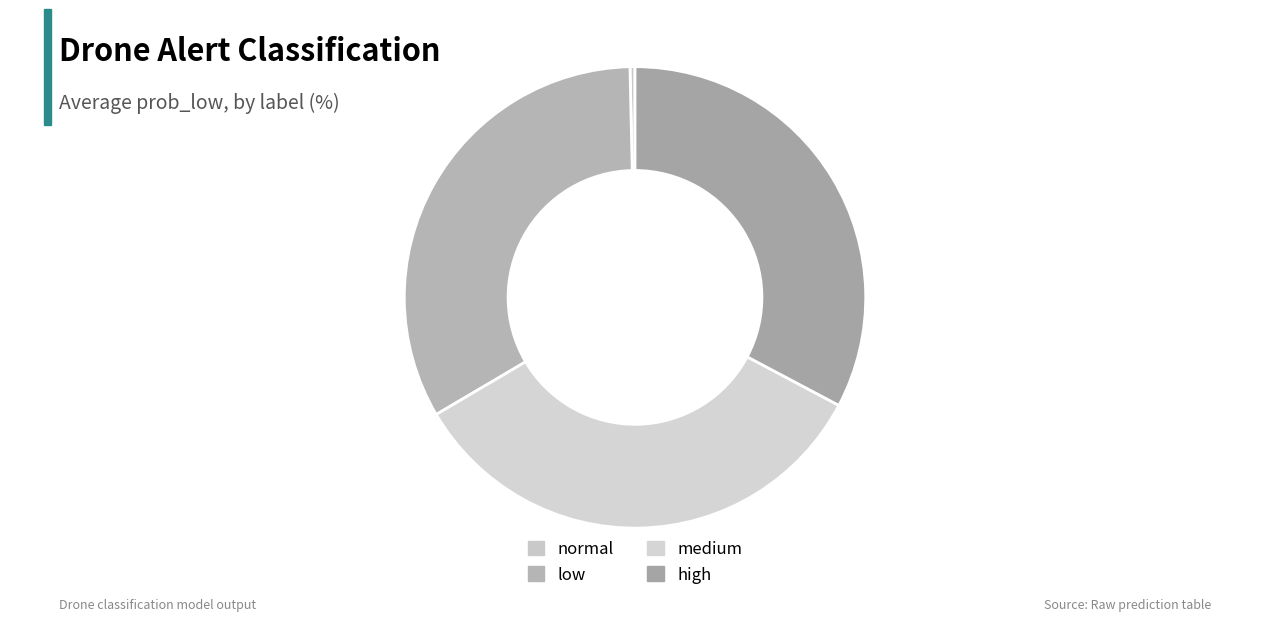

Does low account for over 50% of the chart?

No